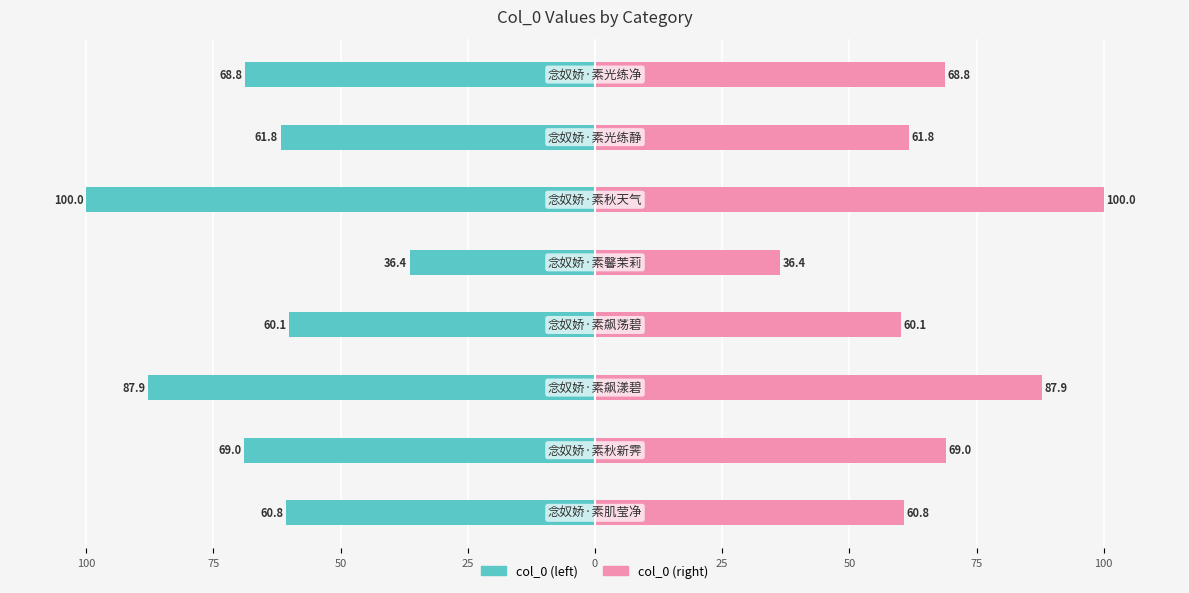

Reading left to right, transcribe all the data shown in this chart.

col_0 (left): -60.8	-69.0	-87.9	-60.1	-36.4	-100.0	-61.8	-68.8
col_0 (right): 60.8	69.0	87.9	60.1	36.4	100.0	61.8	68.8